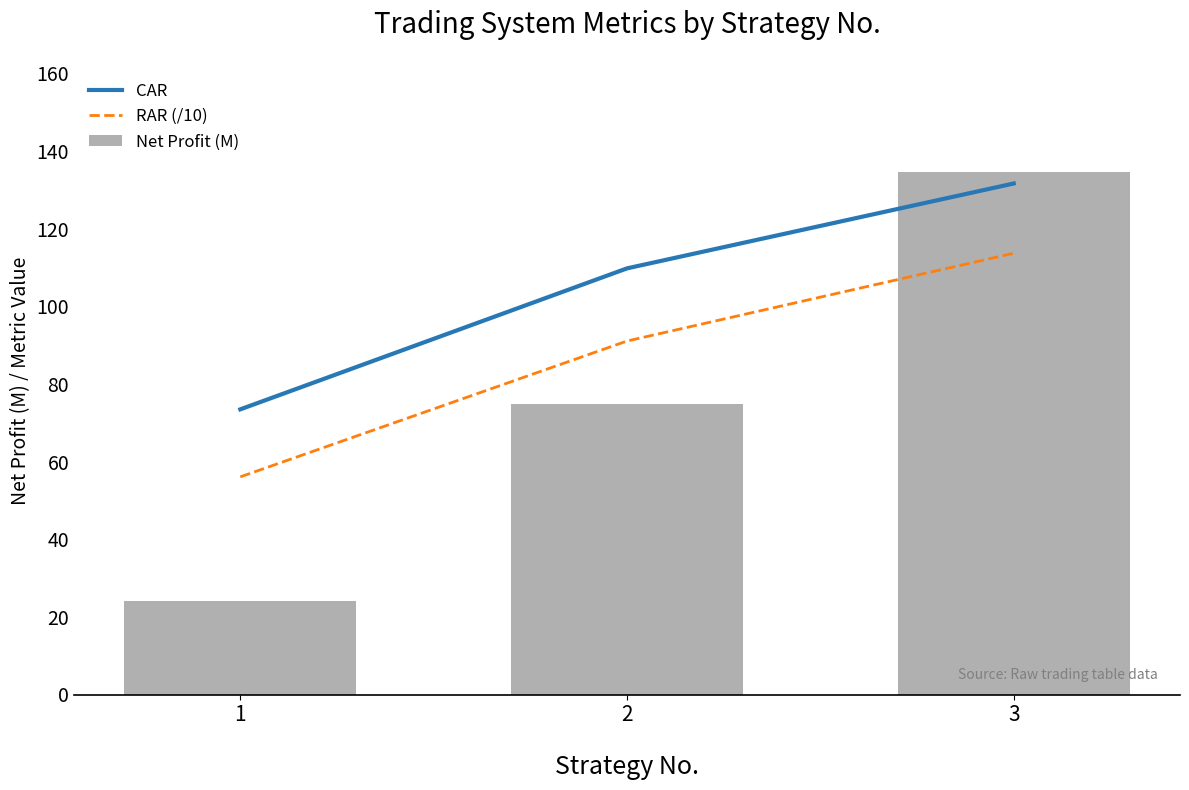

Does the chart contain stacked bars?

No